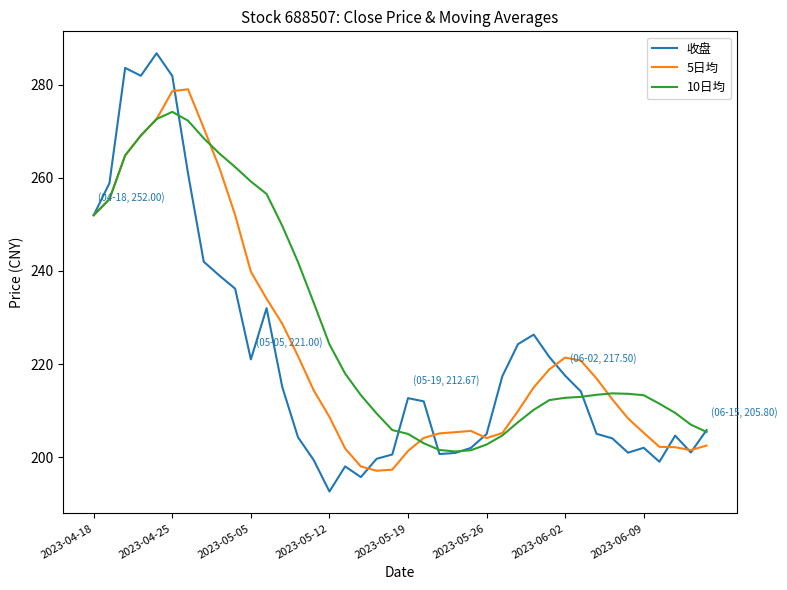

What is the maximum value shown in the chart?

286.8